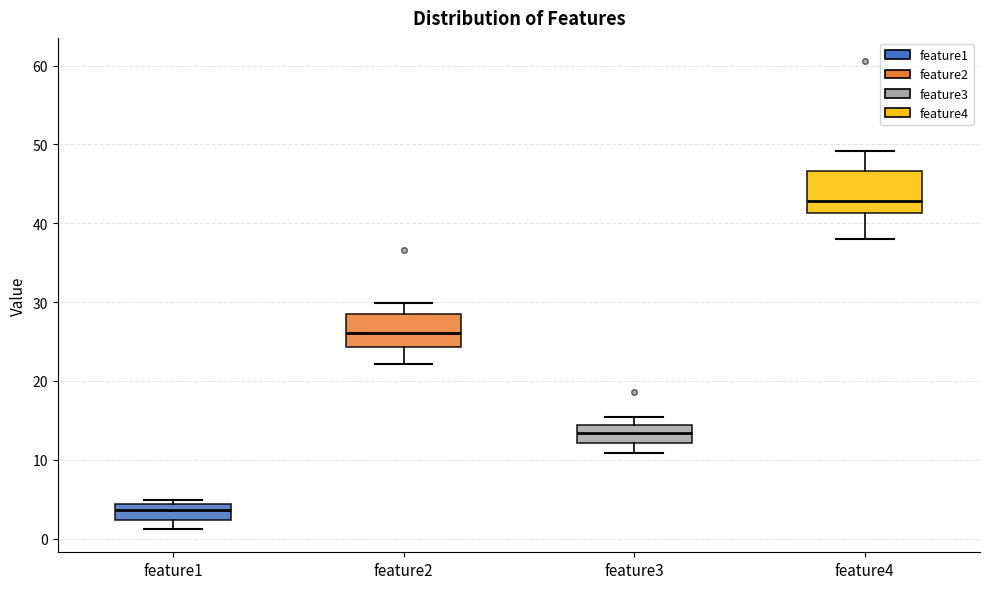

Reading left to right, transcribe this box plot: for each box, give where its median line is, the range the box spans, and where its two whiskers end, as read against the y-axis. The values are not printed on the chart, so give them approximately, as read against the axis.

feature1: median 4 (inside the box), box 2 to 4, whiskers 1 to 5
feature2: median 26, box 24 to 28, whiskers 22 to 30
feature3: median 13, box 12 to 14, whiskers 11 to 15
feature4: median 43, box 41 to 47, whiskers 38 to 49